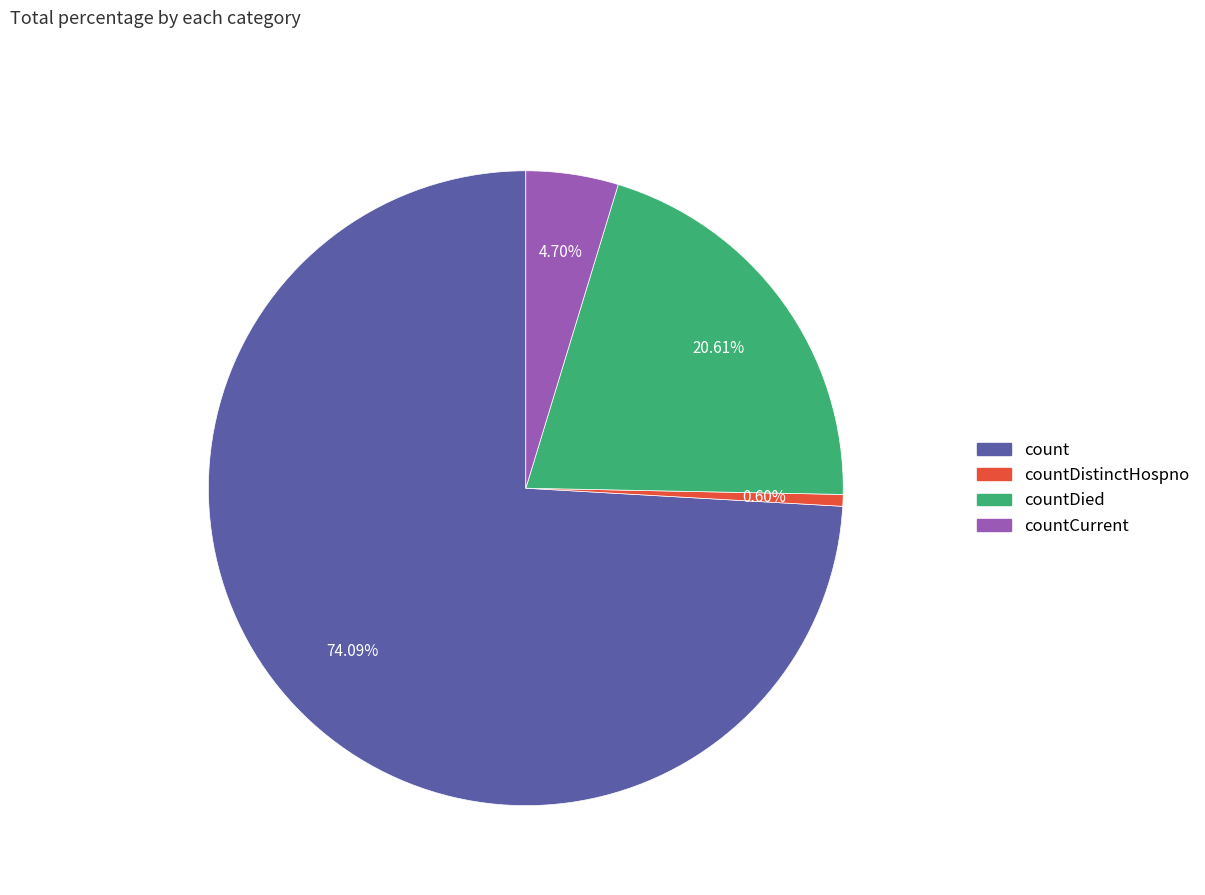

Is there any slice that represents more than half of the pie?

Yes